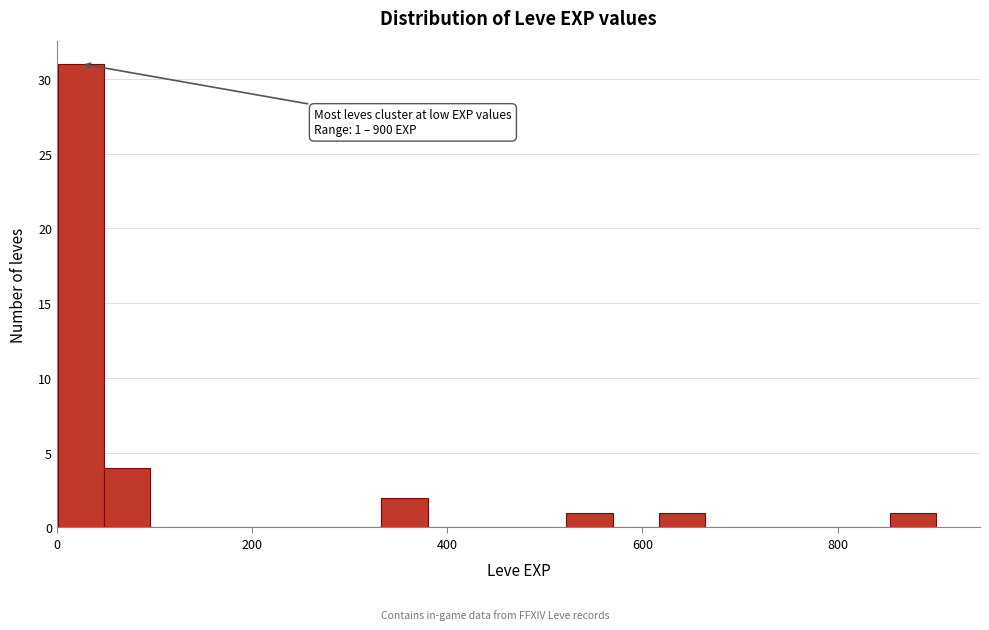

Read against the x-axis, roughly where is the centre of the tallest bar?

20